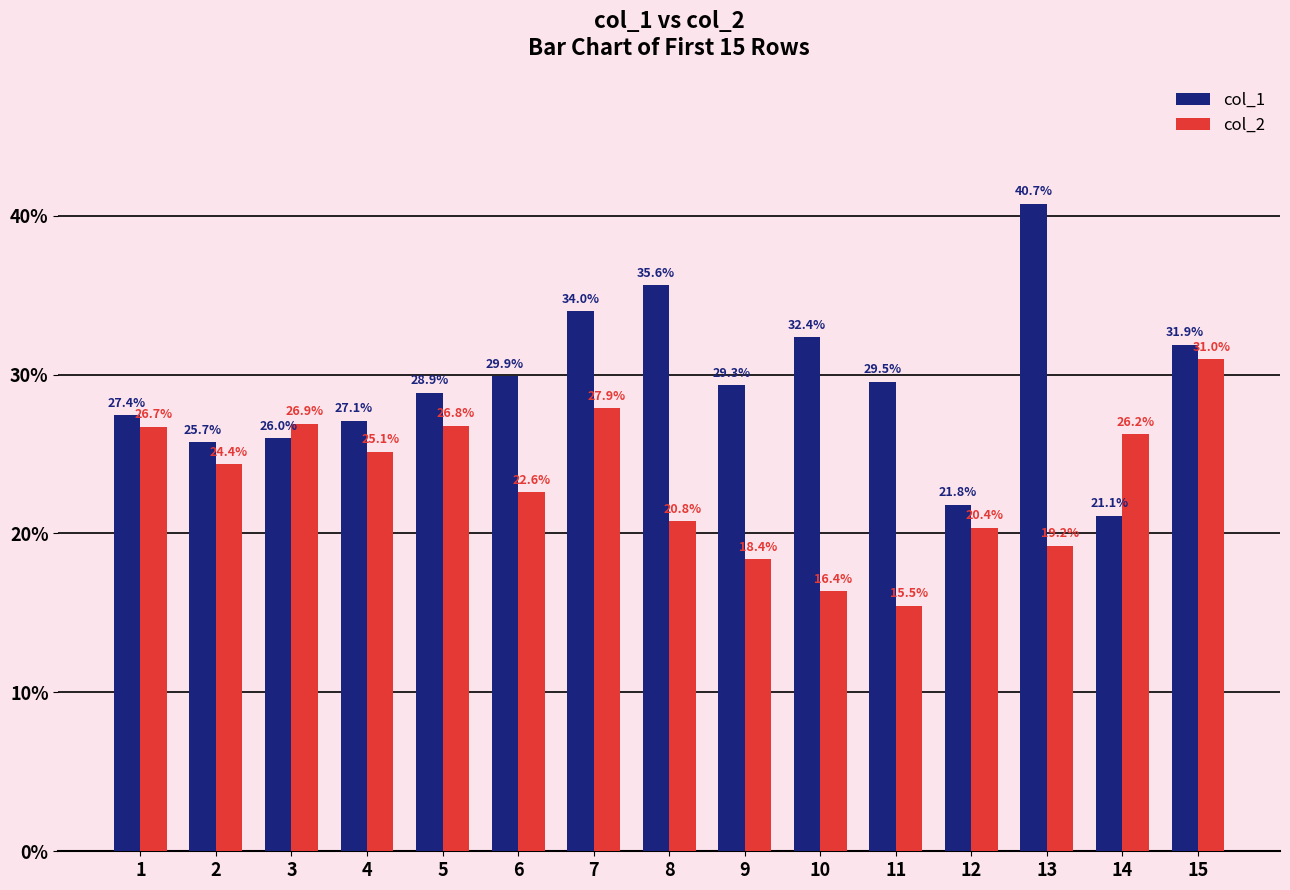

List the series in order of their overall mean, lowest first.

col_2, col_1